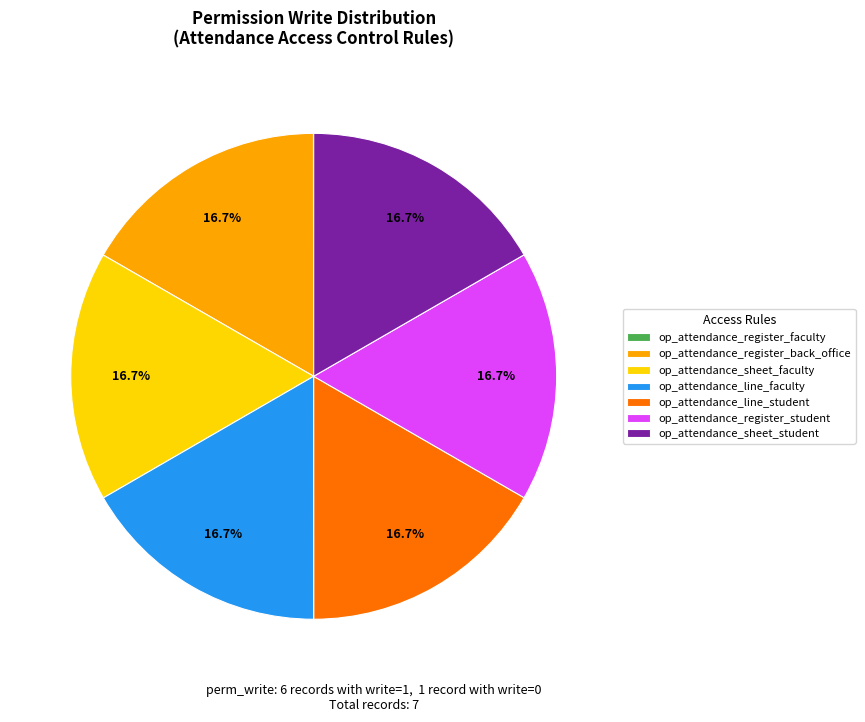

Does op_attendance_sheet_student represent more than half of the total?

No